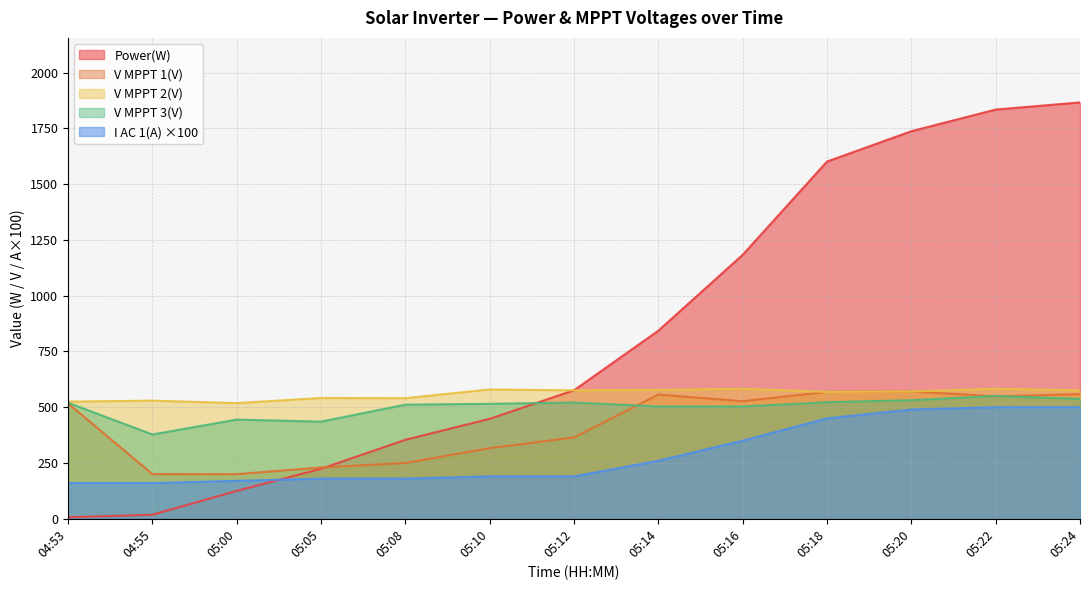

At which label is V MPPT 1(V) closest to 385?

05:12